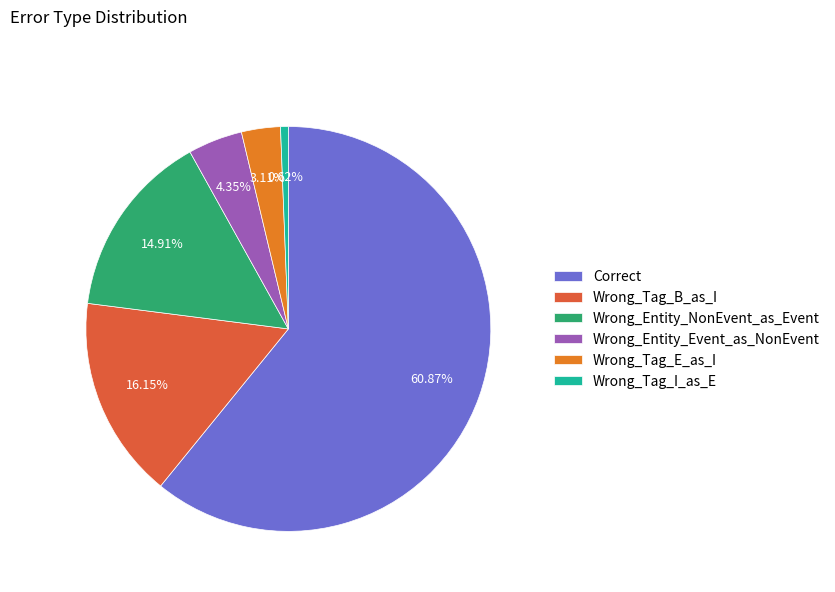

How many slices are in this pie chart?

6